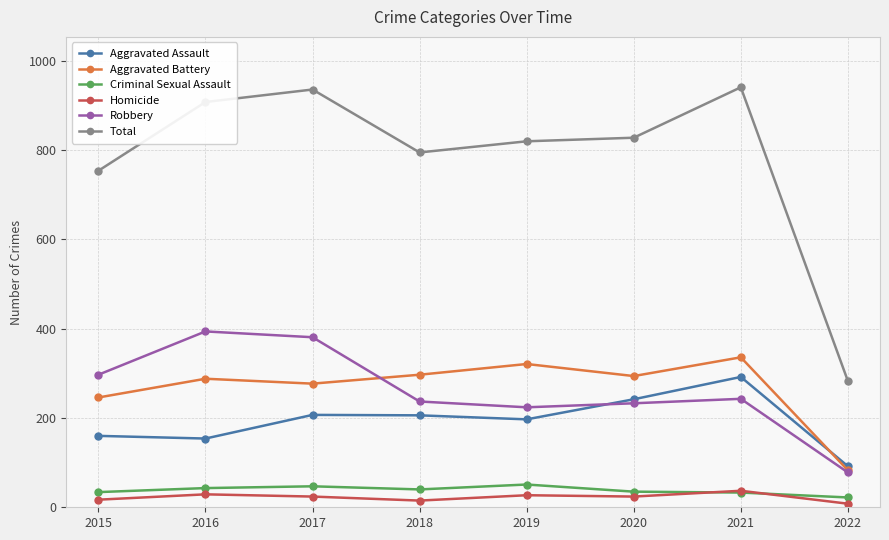

How many series are shown in this chart?

6